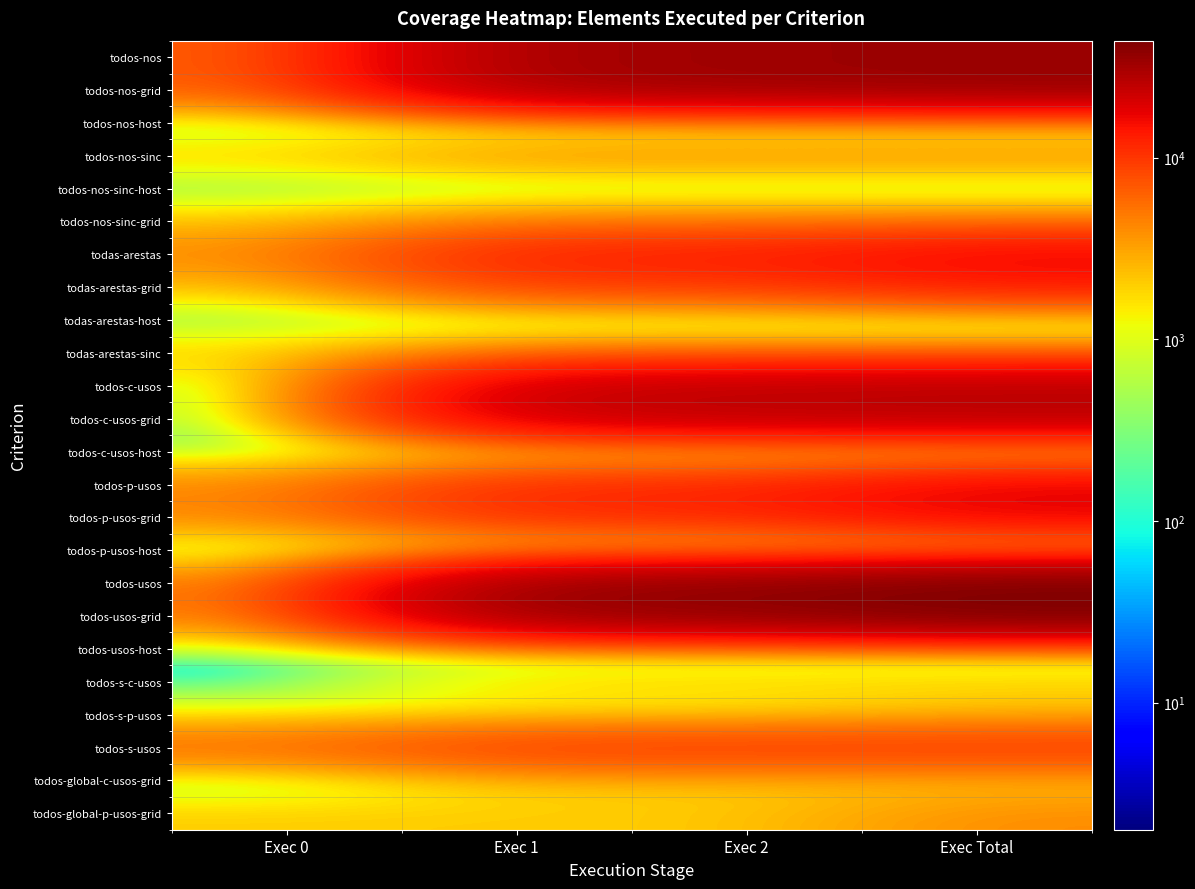

Rank the series by their maximum value, from lowest to highest.

todas-arestas-host, todos-p-usos-host, todos-nos-sinc-host, todos-nos-host, todos-c-usos-host, todos-usos-host, todos-s-p-usos, todos-s-c-usos, todos-global-c-usos-grid, todos-global-p-usos-grid, todos-nos-sinc-grid, todas-arestas-sinc, todos-nos-sinc, todos-s-usos, todas-arestas-grid, todas-arestas, todos-p-usos-grid, todos-p-usos, todos-c-usos-grid, todos-c-usos, todos-nos-grid, todos-nos, todos-usos-grid, todos-usos